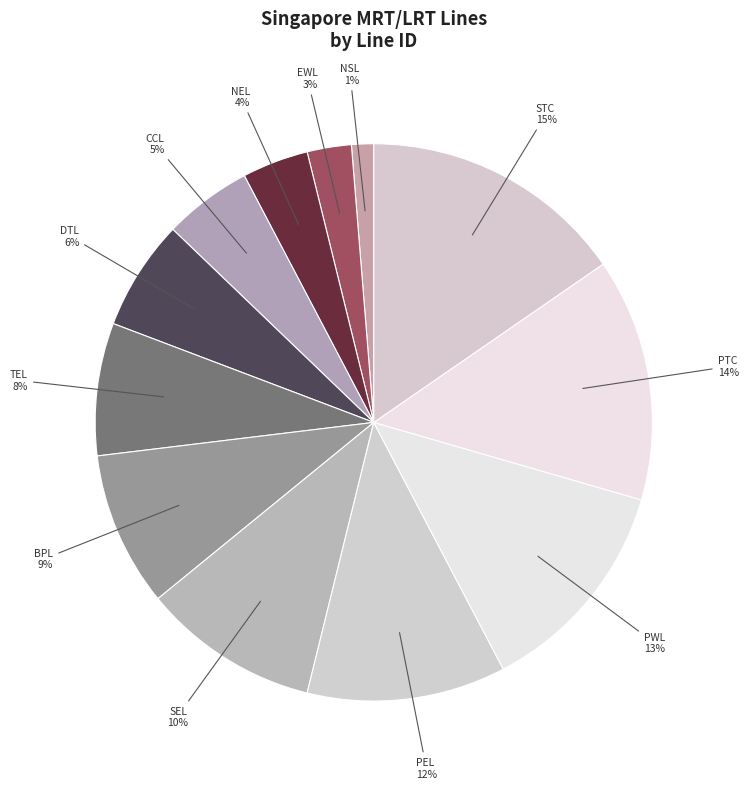

How many segments does this pie chart have?

12